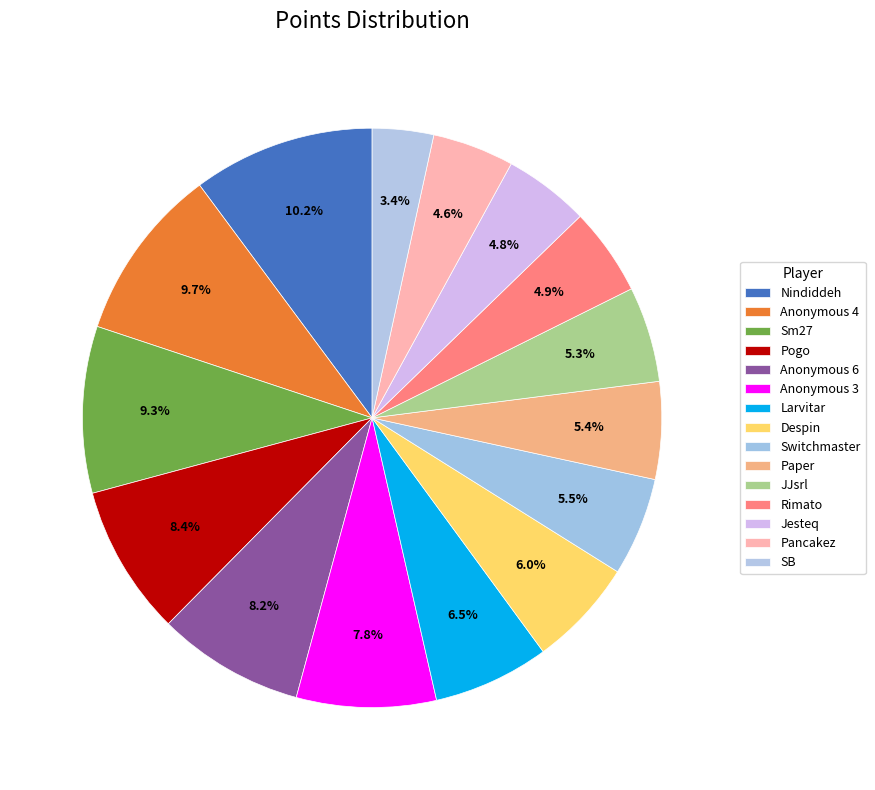

Is there any slice that represents more than half of the pie?

No